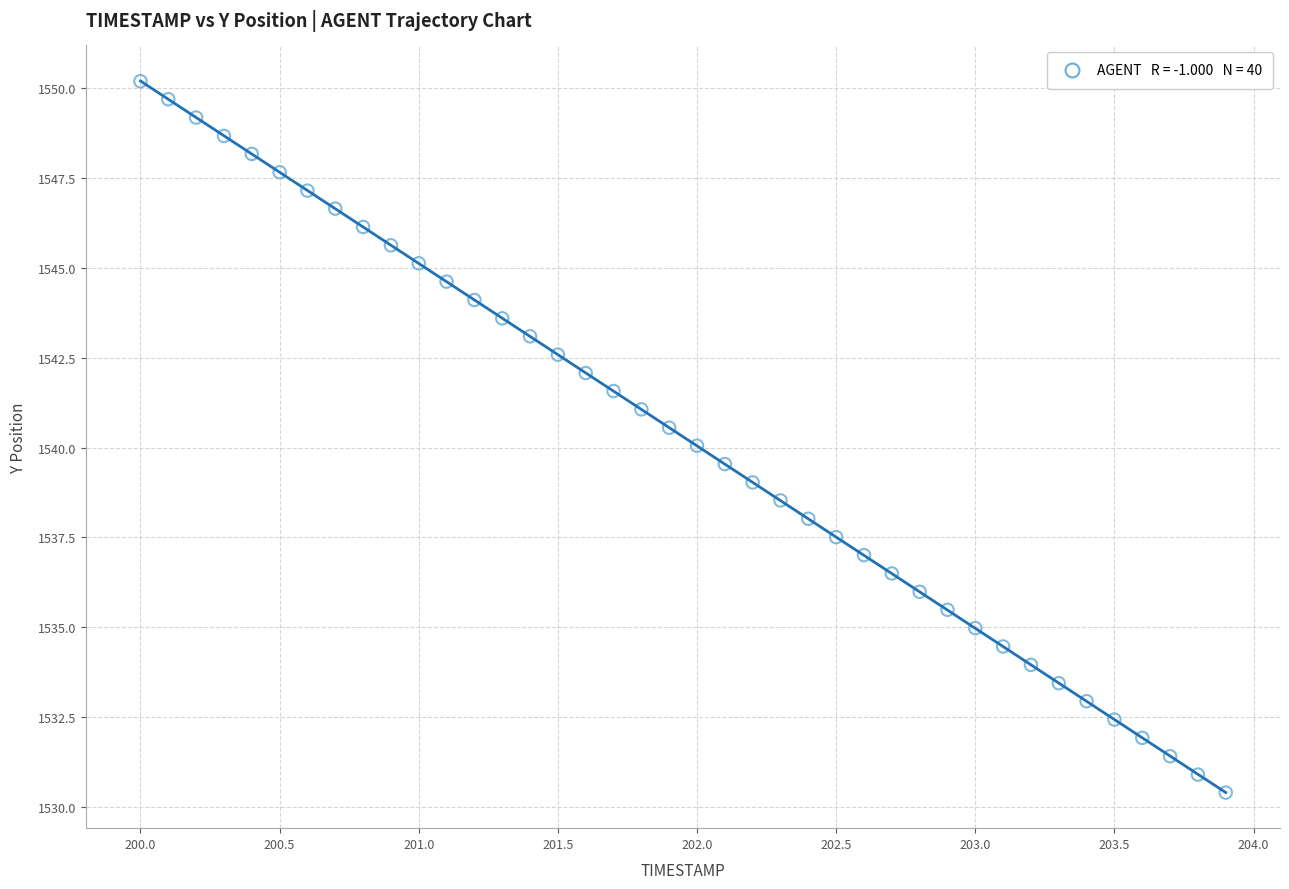

What is the range of X values (max minus min)?

3.9